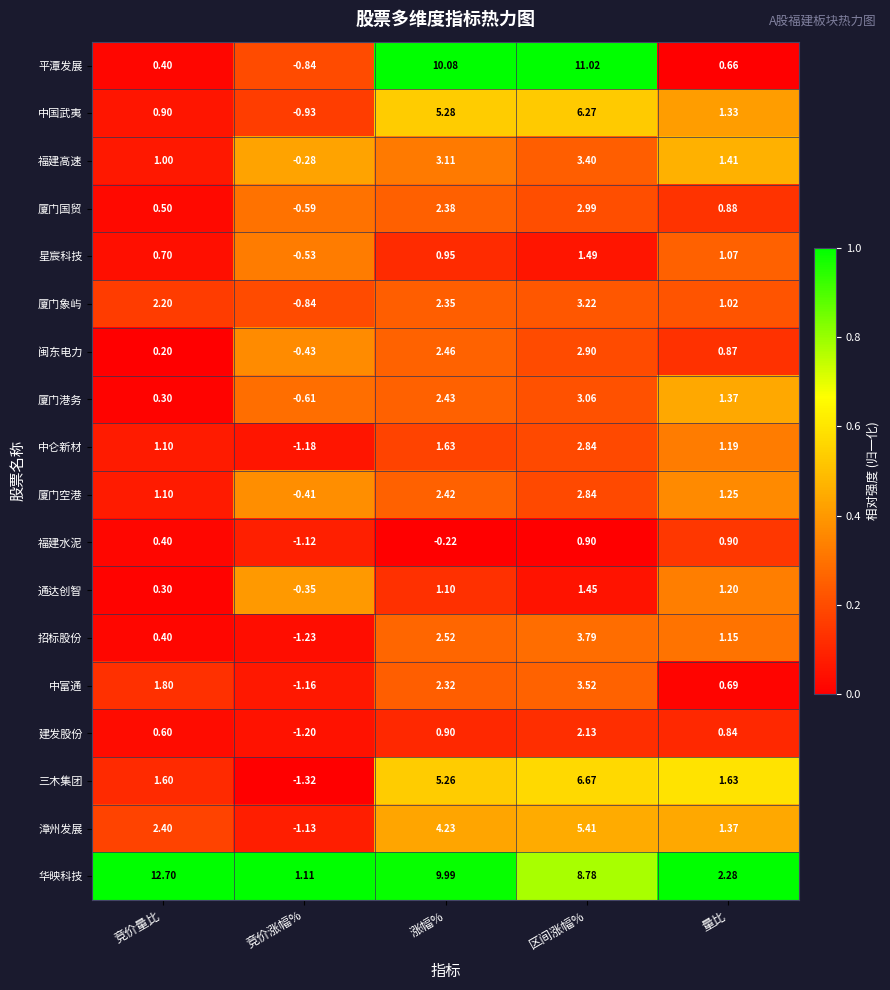

Which series changed the most between 竞价量比 and 量比?

华映科技